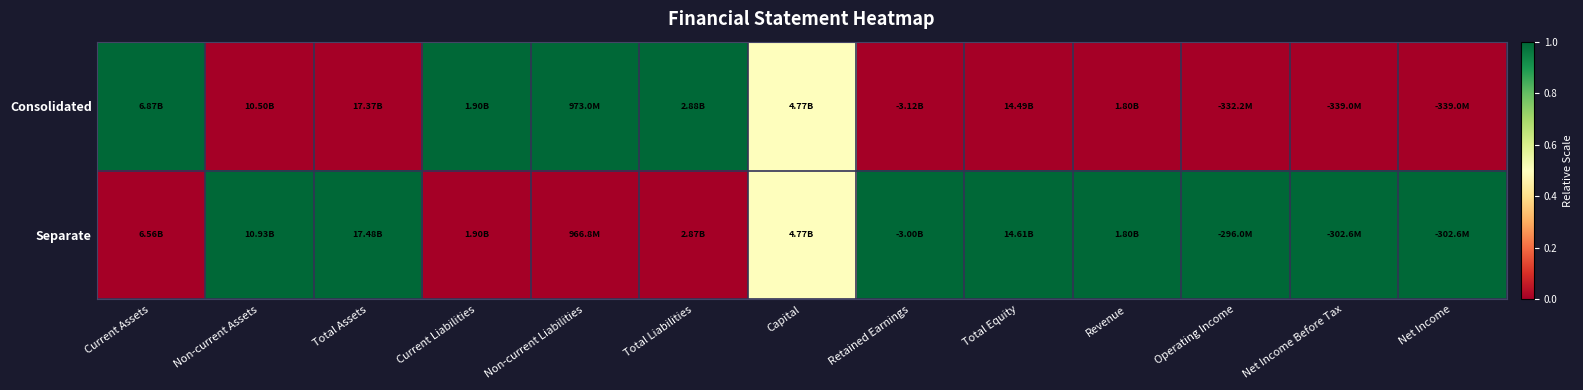

At which category is the sum across all series the highest?

Current Assets